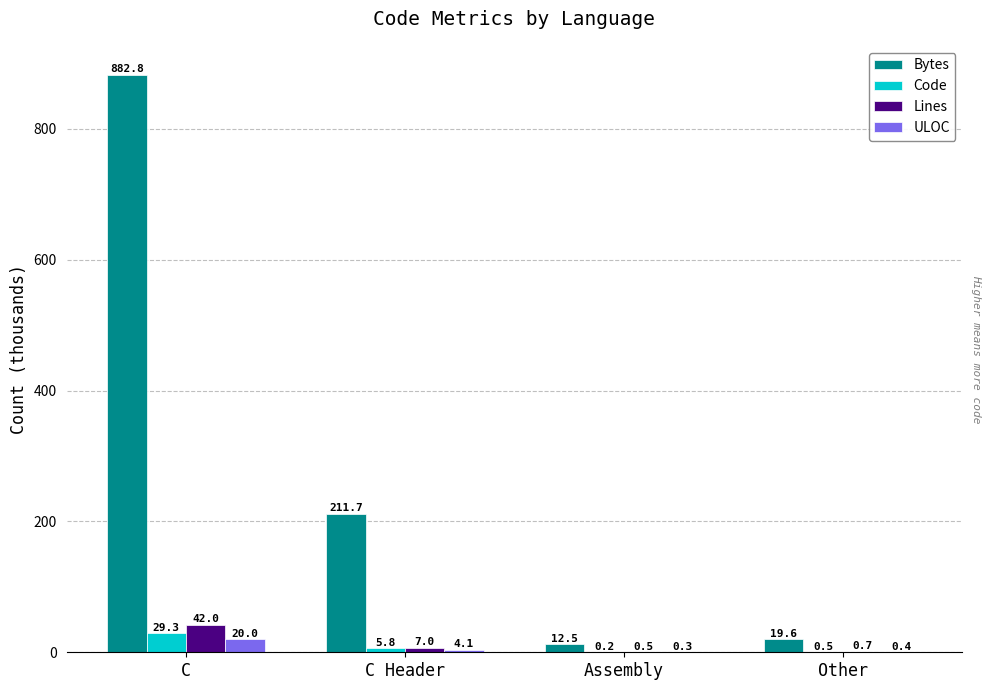

Reading right to left, list all the values displayed in this chart.

Bytes: Other=19.6	Assembly=12.5	C Header=211.7	C=882.8
Code: Other=0.5	Assembly=0.2	C Header=5.8	C=29.3
Lines: Other=0.7	Assembly=0.5	C Header=7.0	C=42.0
ULOC: Other=0.4	Assembly=0.3	C Header=4.1	C=20.0